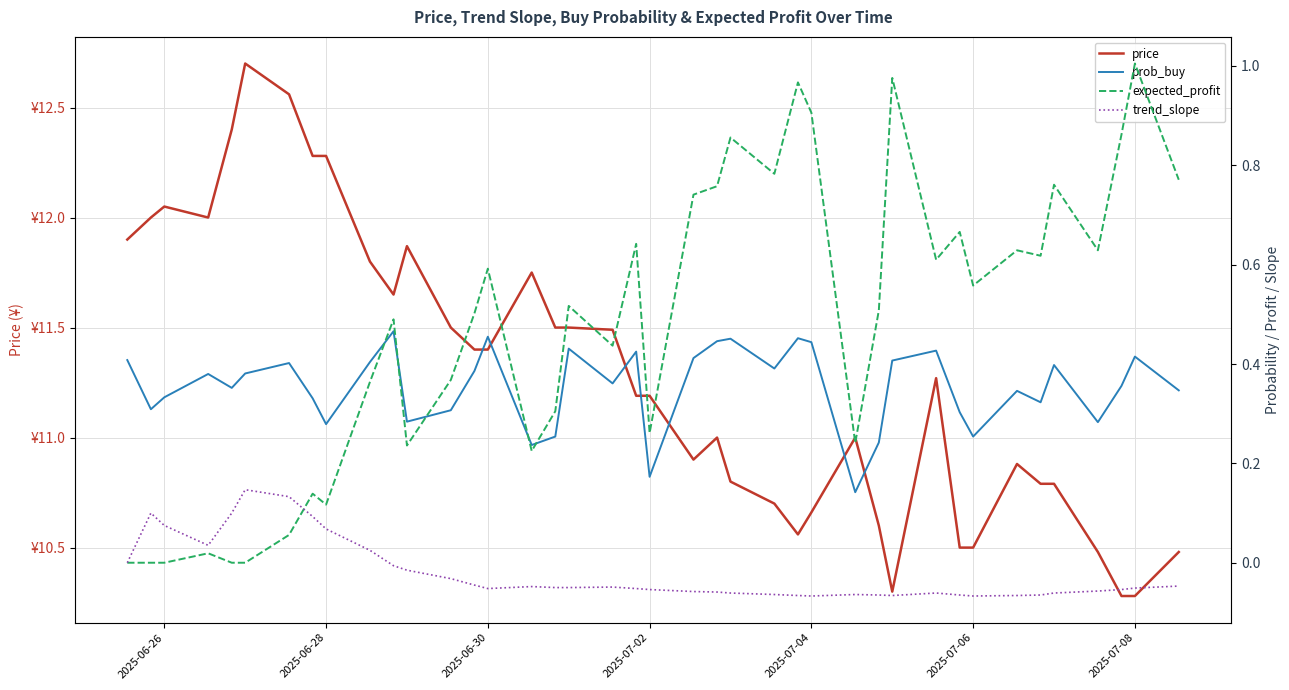

Is the value of expected_profit at 32 greater than the value of trend_slope at 28?

Yes